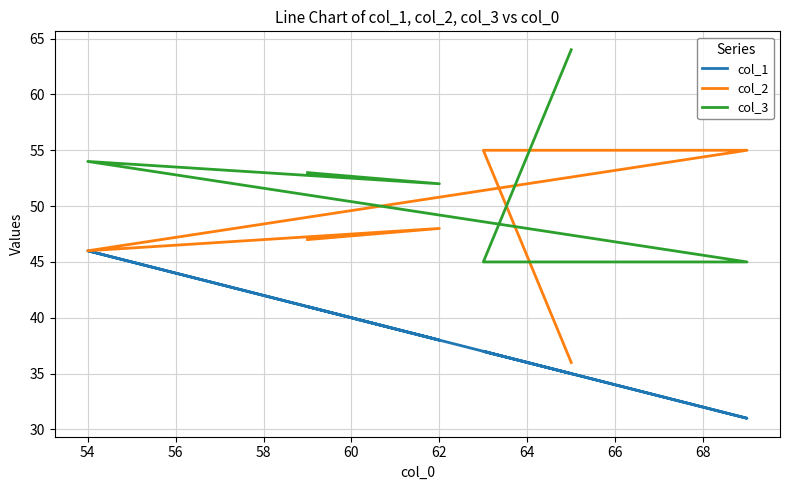

What is the highest value of the col_2 series?

55